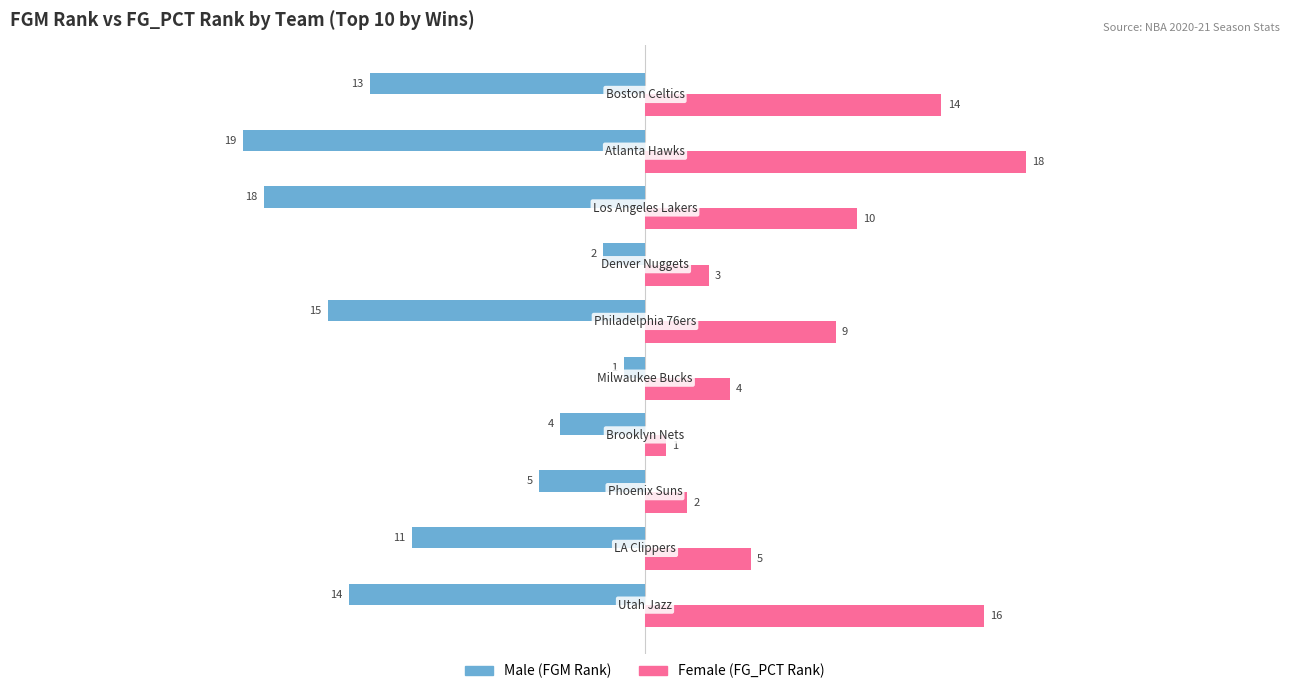

What is the sum of all Male (FGM Rank) values?

-102